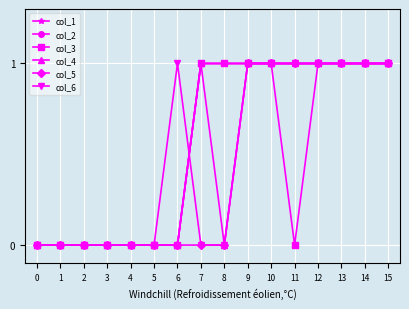

Does the chart have visible grid lines?

Yes